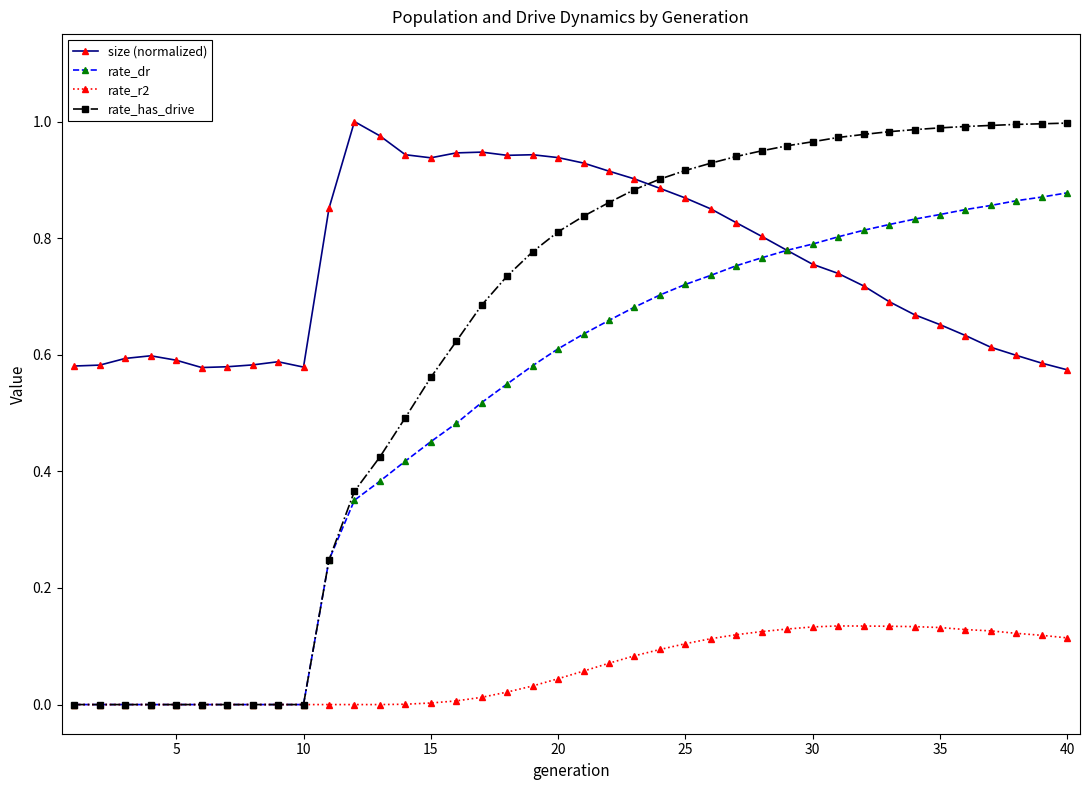

Which series has the largest total across all categories?

size (normalized)